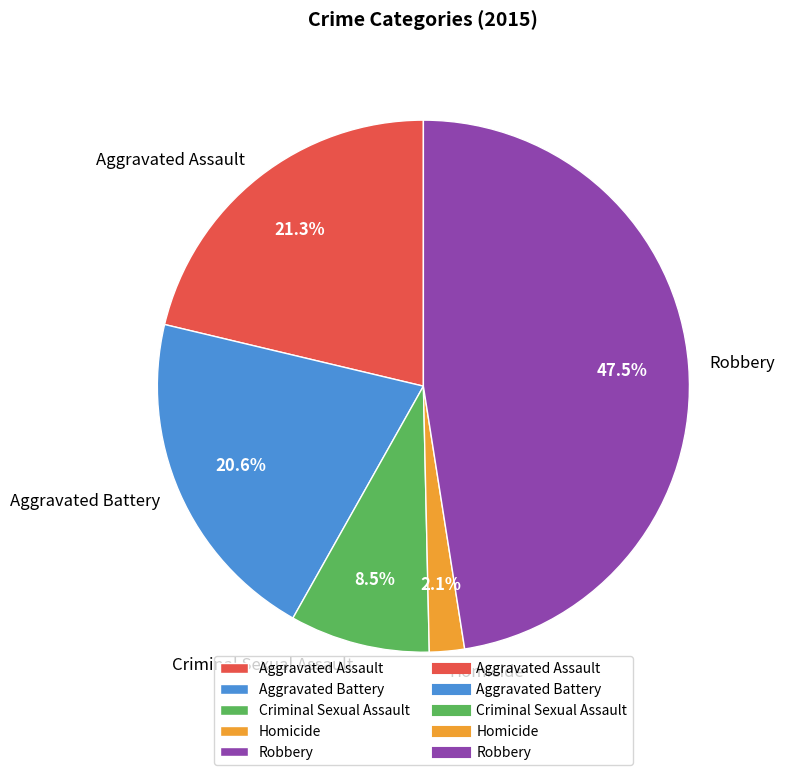

Approximately how many times larger is the value at Aggravated Assault compared to Robbery?

0.4